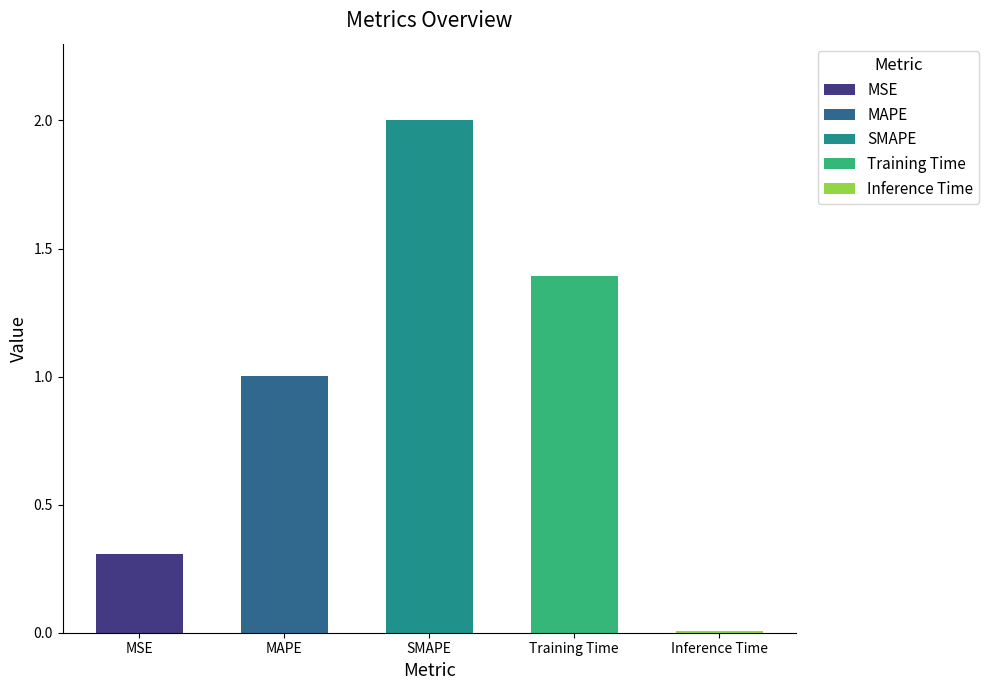

Where is the data nearest to the value 1?

MAPE